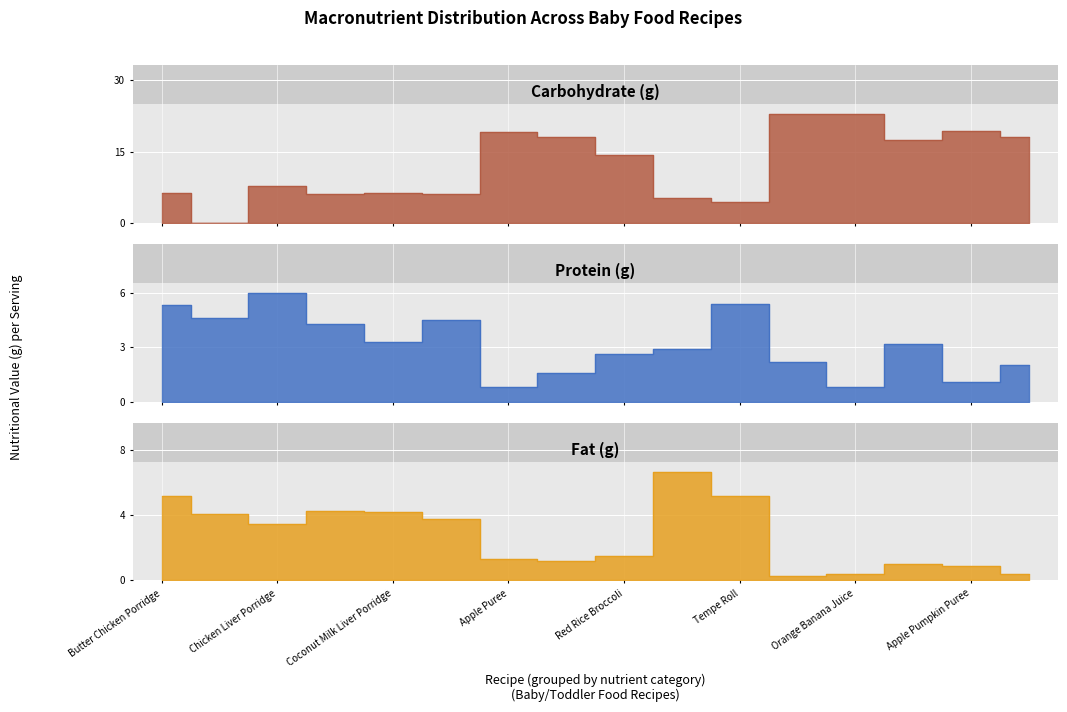

Rank the series at Beef Porridge from highest to lowest value.

Carbohydrate (g), Protein (g), Fat (g)